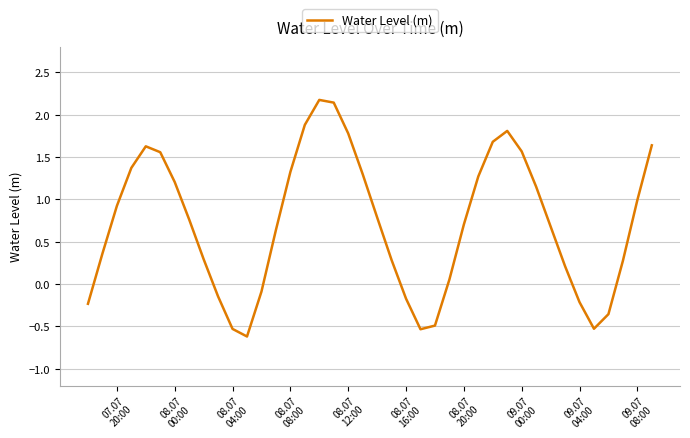

What is the difference between the maximum and minimum values?

2.8